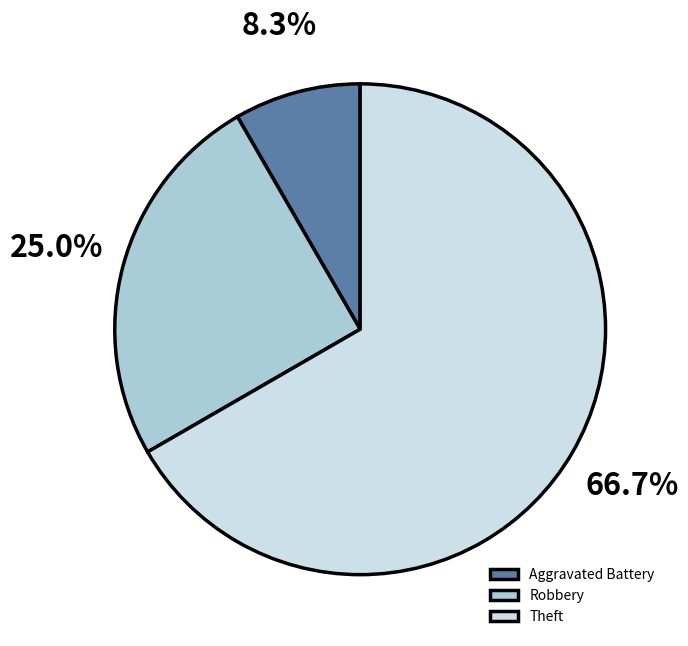

What percentage is the Aggravated Battery slice, to the nearest percent?

8%